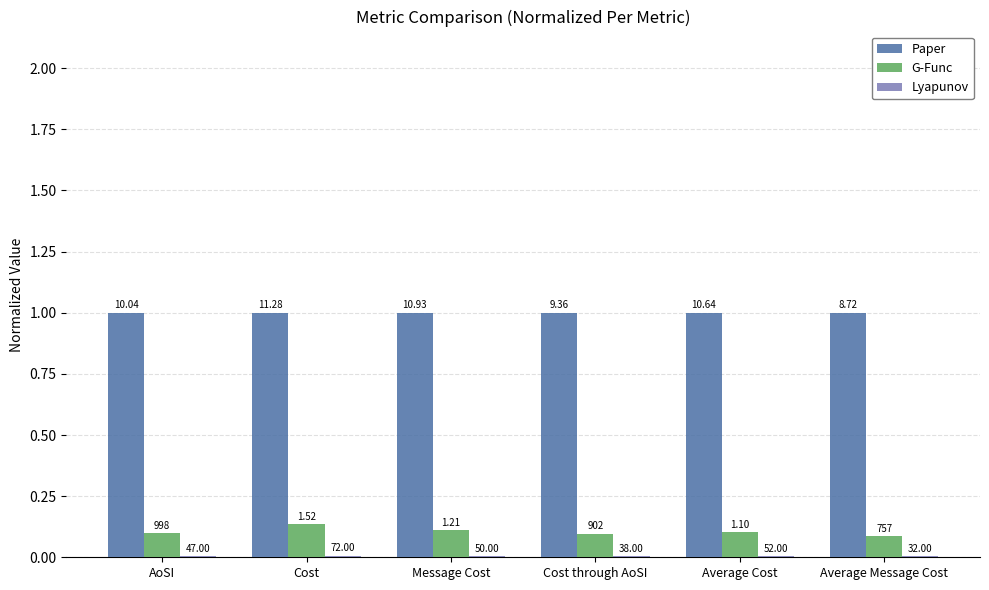

Which series has the largest range (max minus min)?

G-Func